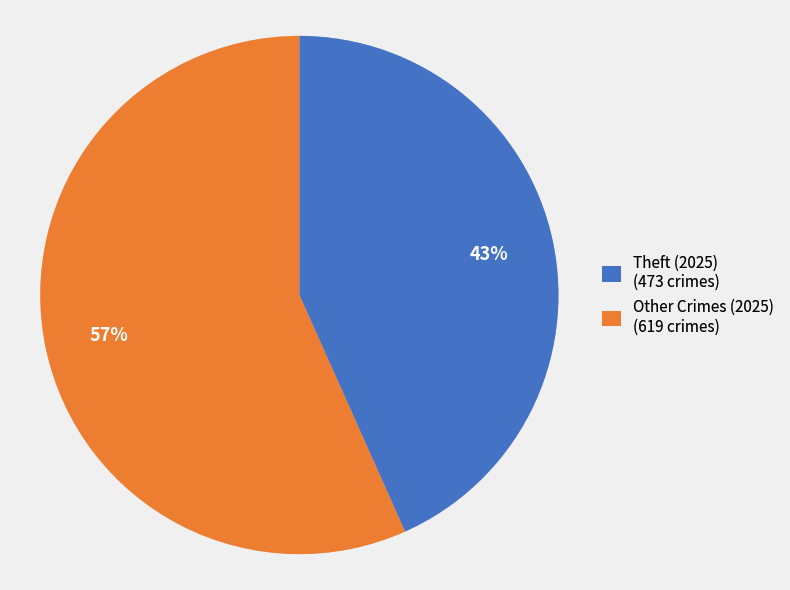

Rank the categories by value from highest to lowest.

Other Crimes (2025) (619 crimes), Theft (2025) (473 crimes)